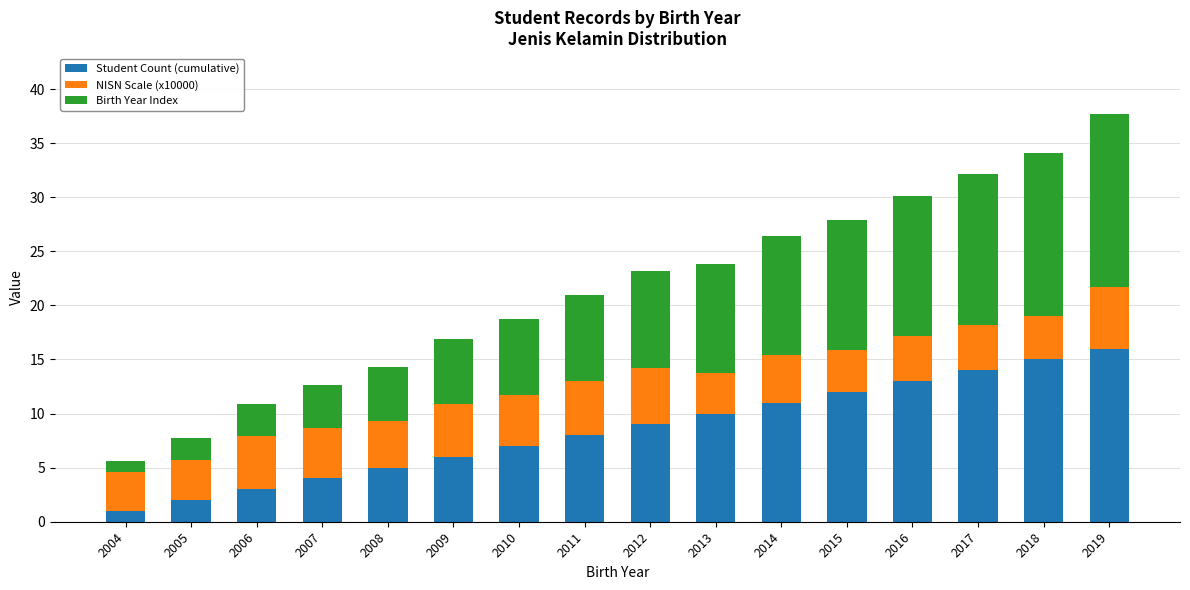

At which label does Student Count (cumulative) reach its minimum?

2004